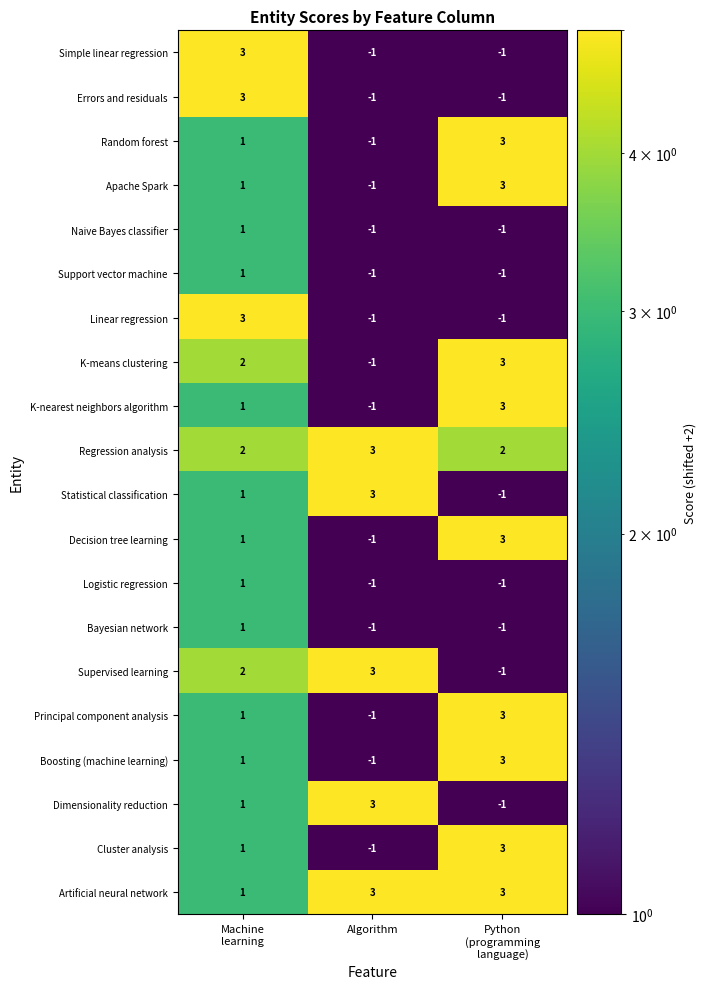

What is the spread (max minus min) of values at Algorithm?

4